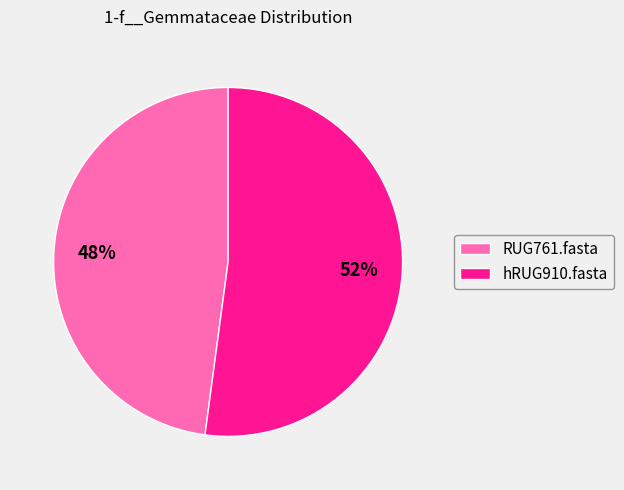

Is there any slice that represents more than half of the pie?

Yes